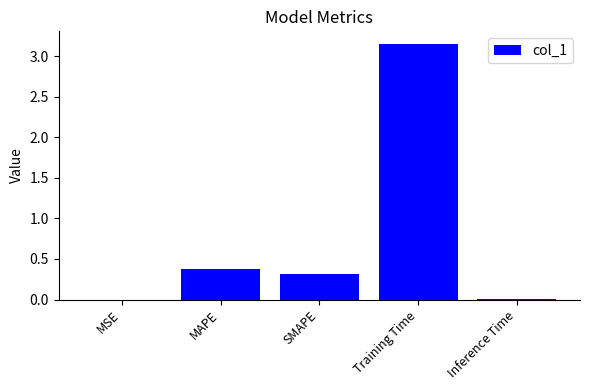

Are the bars grouped side by side (vs. stacked)?

No